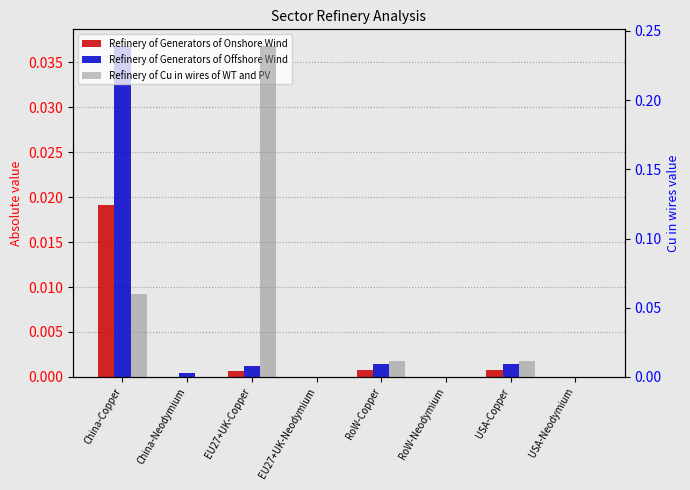

How many bars are there in each group?

3